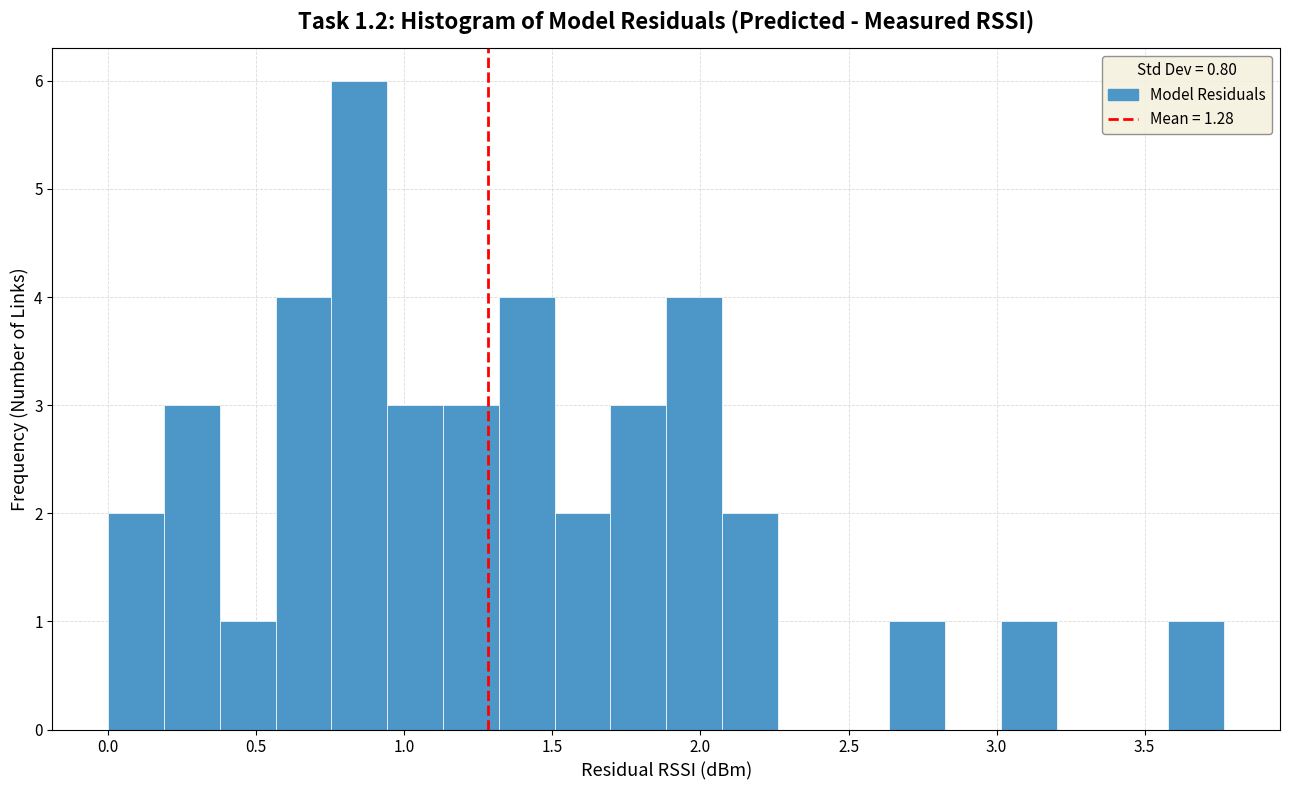

Read against the x-axis, roughly where is the centre of the tallest bar?

0.85